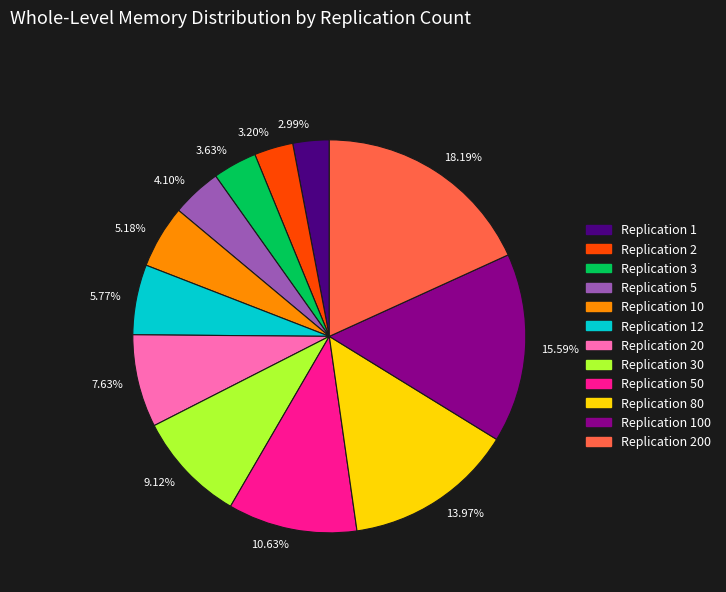

Does any single category account for the majority?

No